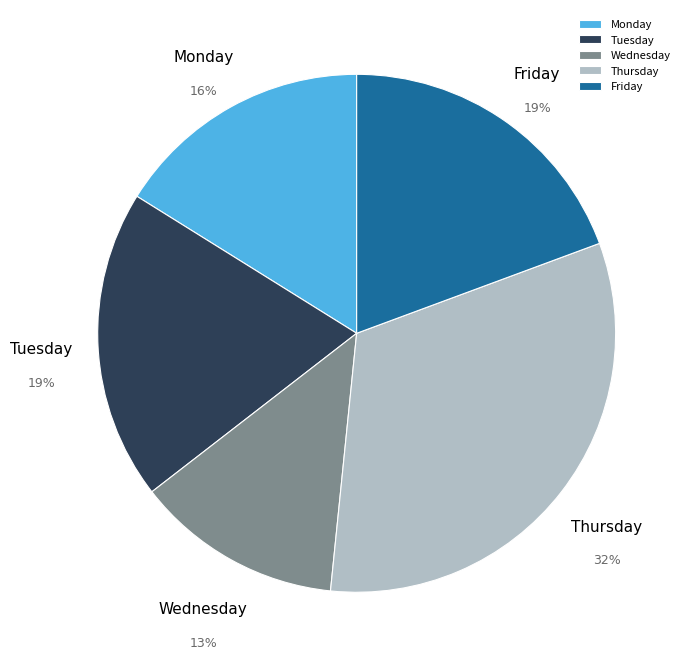

Which category has the biggest portion of the pie?

Thursday